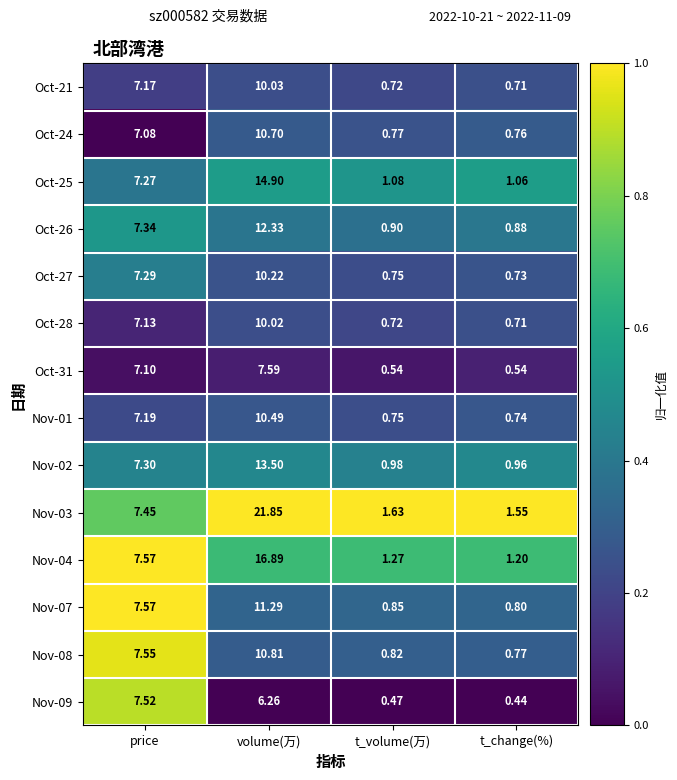

Which series has the largest total across all categories?

Nov-03